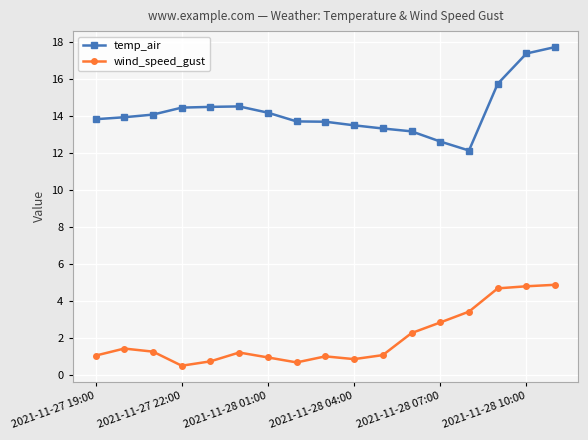

What is the lowest value of the wind_speed_gust series?

0.5